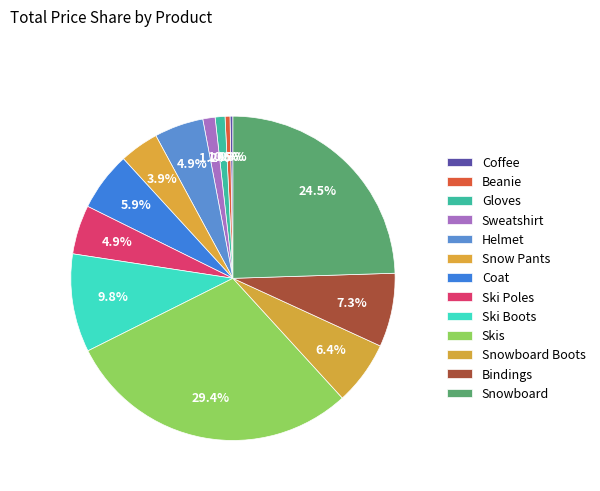

How many segments does this pie chart have?

13